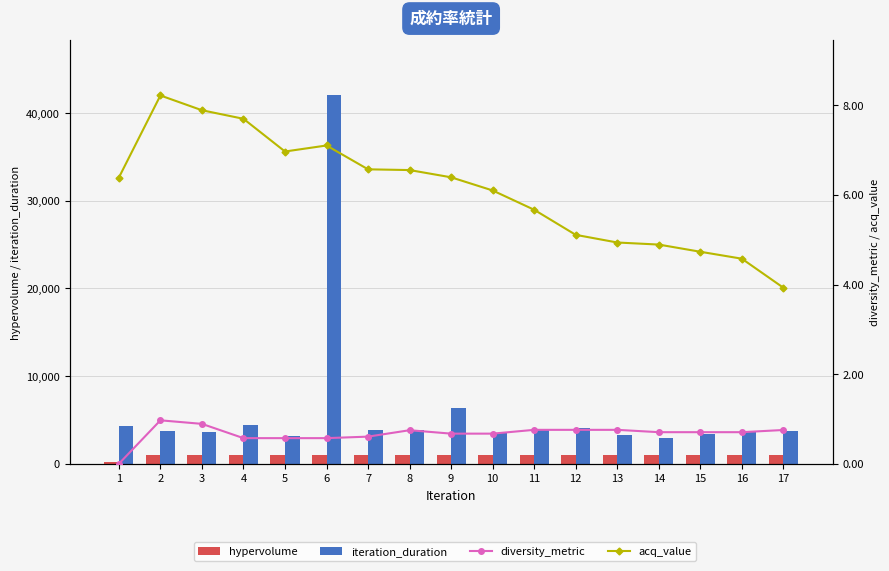

Does the chart contain stacked bars?

No